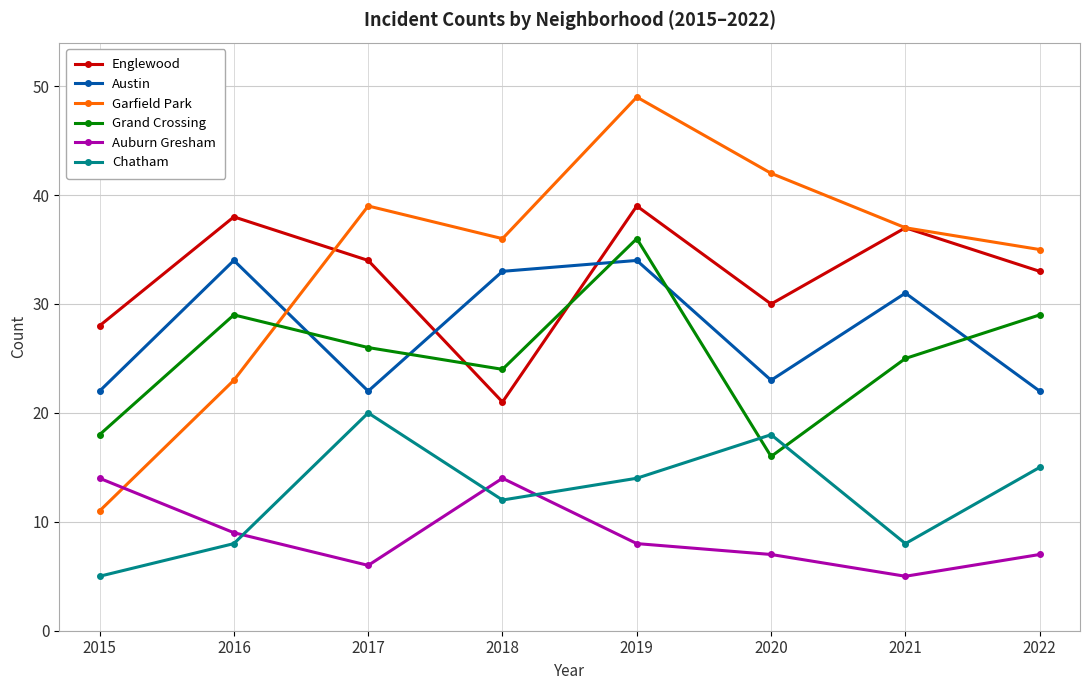

True or false: Englewood has a value of 39 at 2019.

True